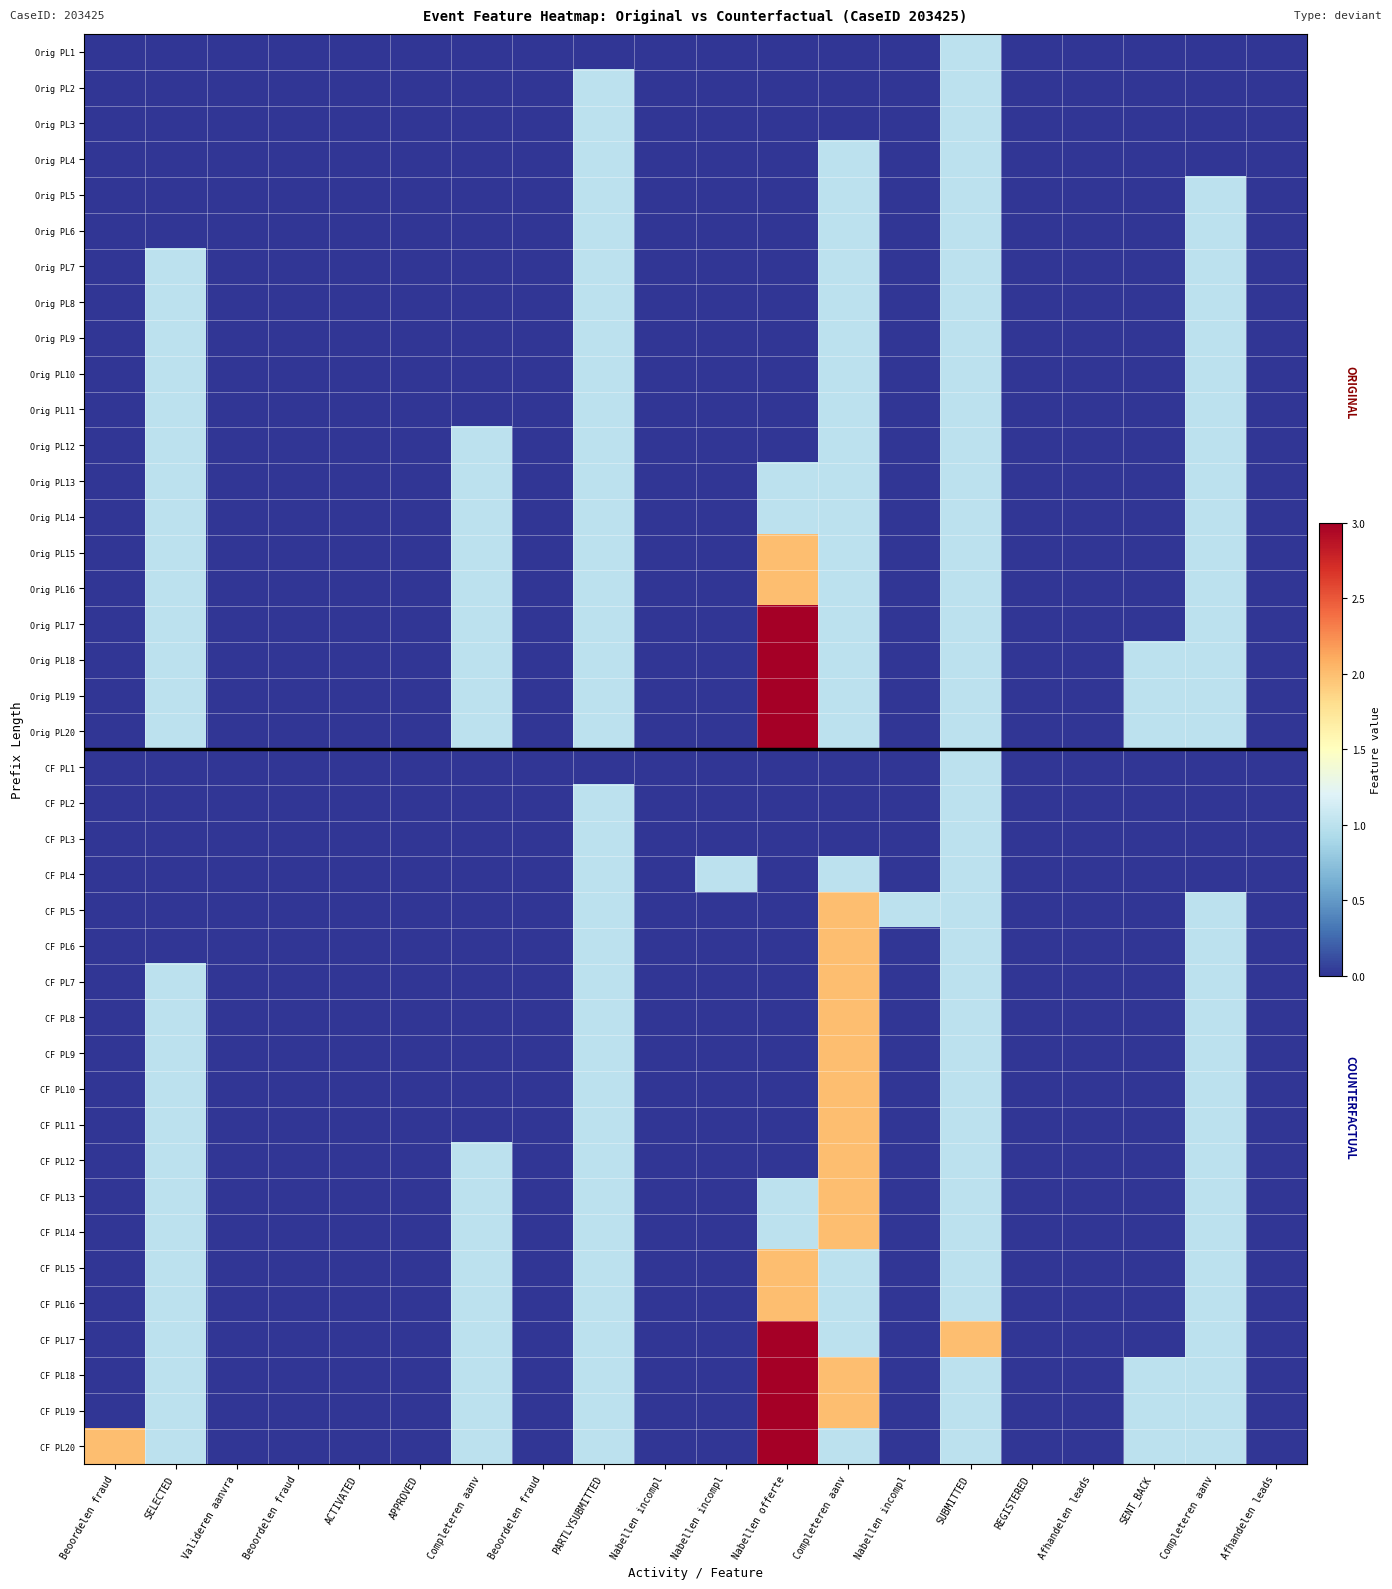

At SENT_BACK, list the series in order from largest to smallest.

Orig PL18, Orig PL19, Orig PL20, CF PL18, CF PL19, CF PL20, Orig PL1, Orig PL2, Orig PL3, Orig PL4, Orig PL5, Orig PL6, Orig PL7, Orig PL8, Orig PL9, Orig PL10, Orig PL11, Orig PL12, Orig PL13, Orig PL14, Orig PL15, Orig PL16, Orig PL17, CF PL1, CF PL2, CF PL3, CF PL4, CF PL5, CF PL6, CF PL7, CF PL8, CF PL9, CF PL10, CF PL11, CF PL12, CF PL13, CF PL14, CF PL15, CF PL16, CF PL17